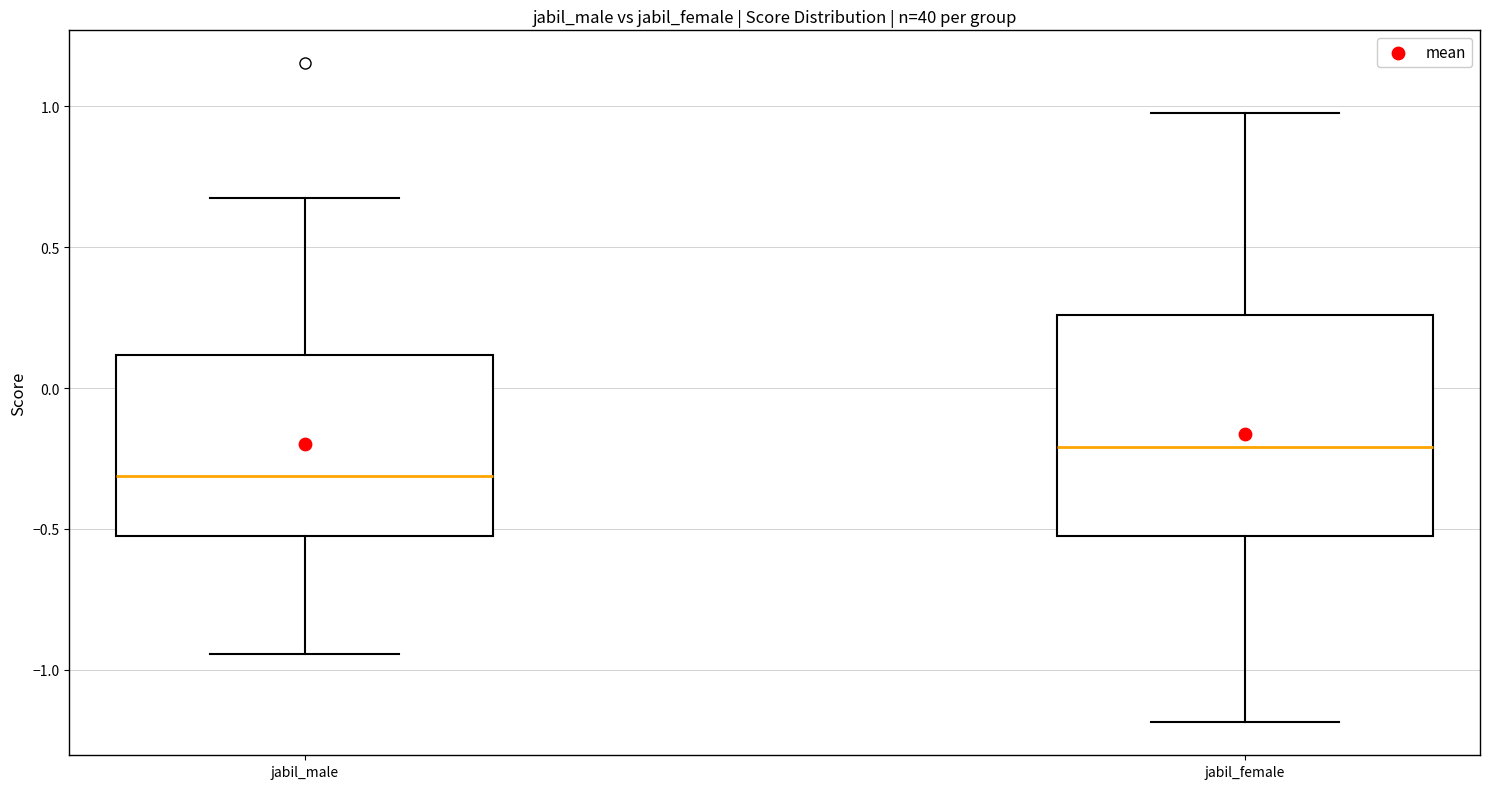

Which box has the lowest median line?

jabil_male